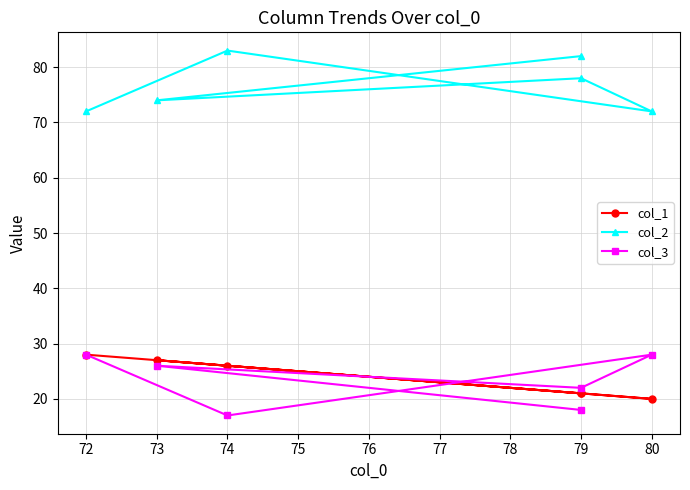

True or false: col_3 and col_2 intersect in this chart.

False